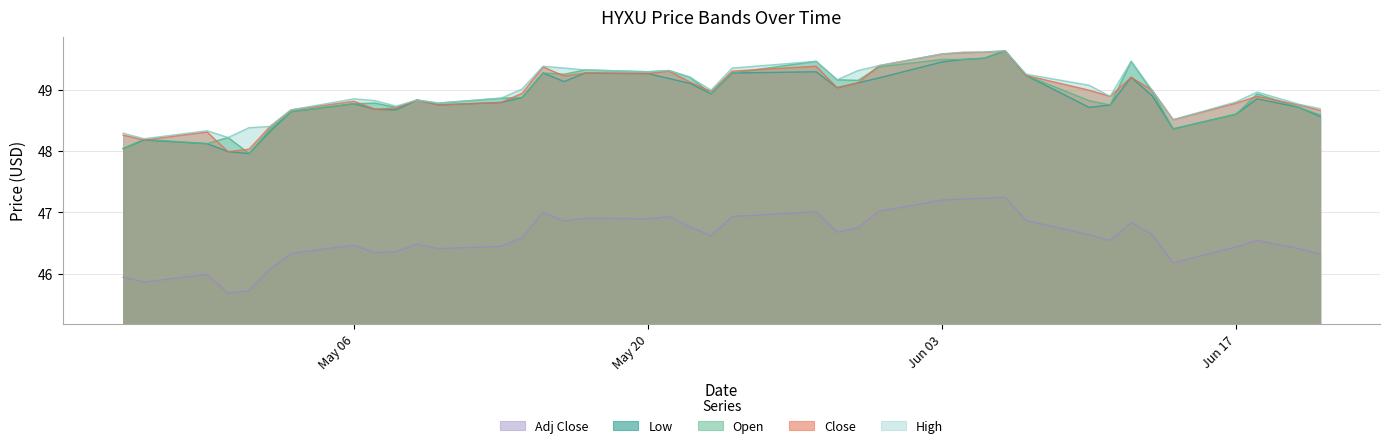

At which label is Low closest to 48?

2024-04-30